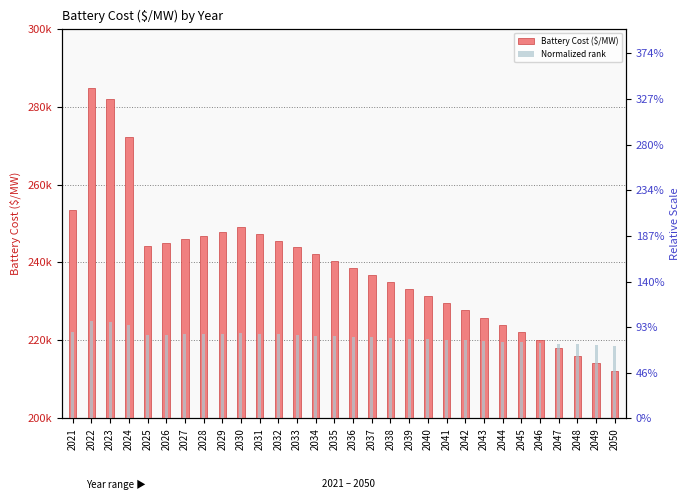

List the series in order of their overall mean, highest first.

Battery Cost ($/MW), Normalized rank